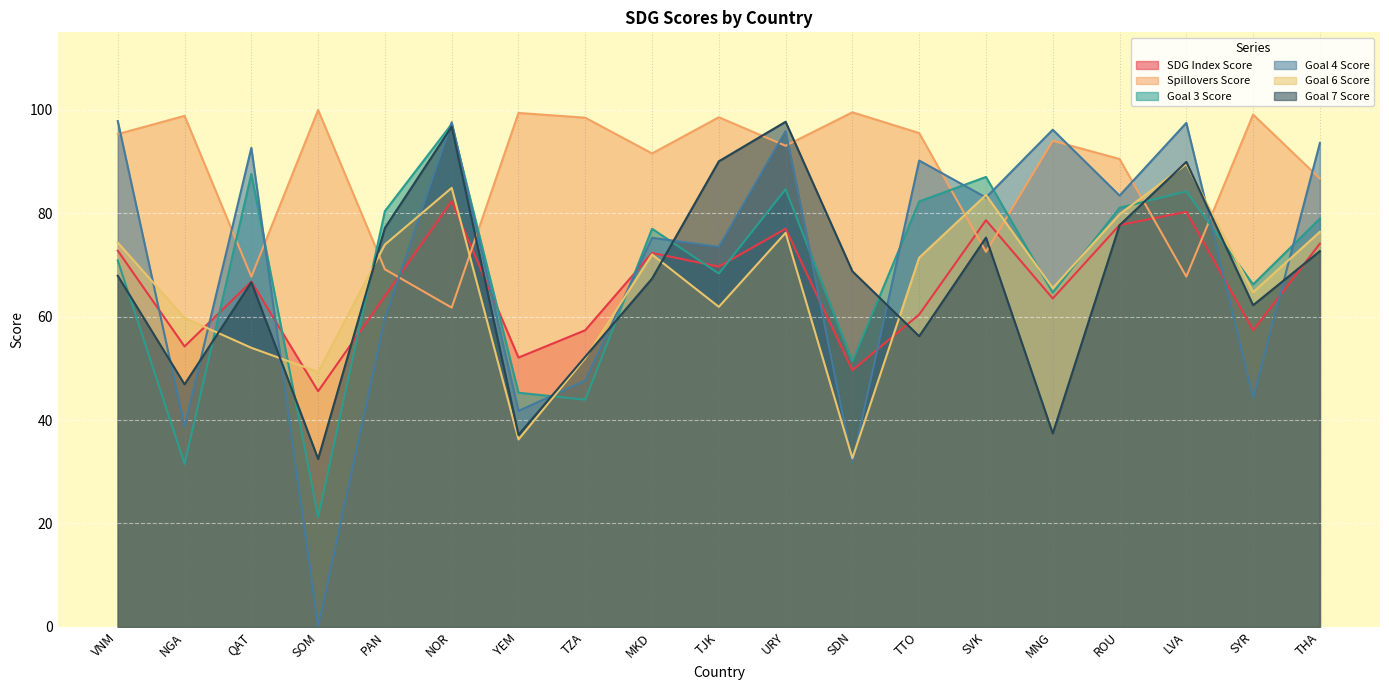

Where is the first local minimum for Goal 6 Score?

SOM